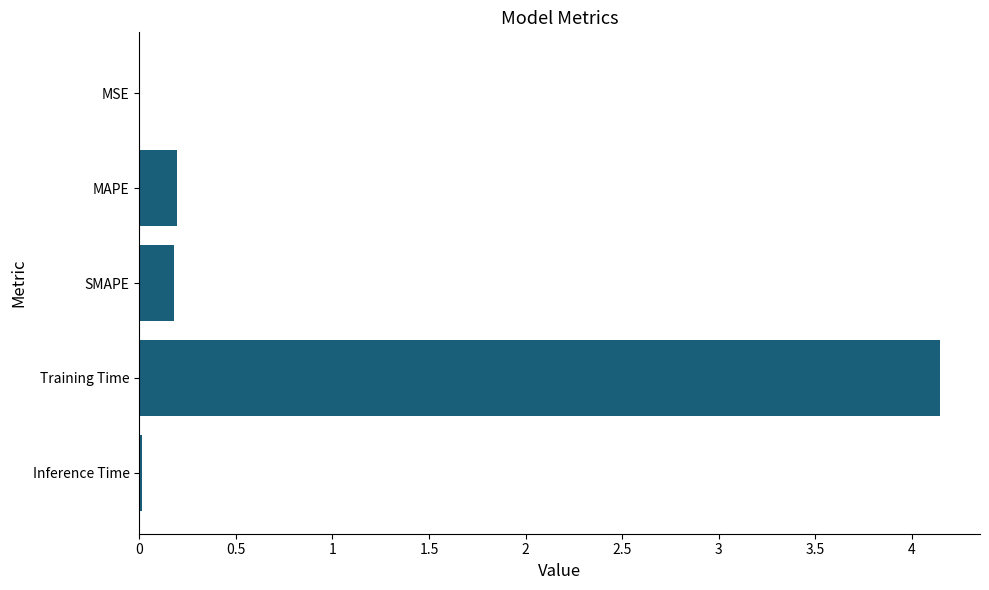

What is the sum of the values at MAPE and SMAPE?

0.4